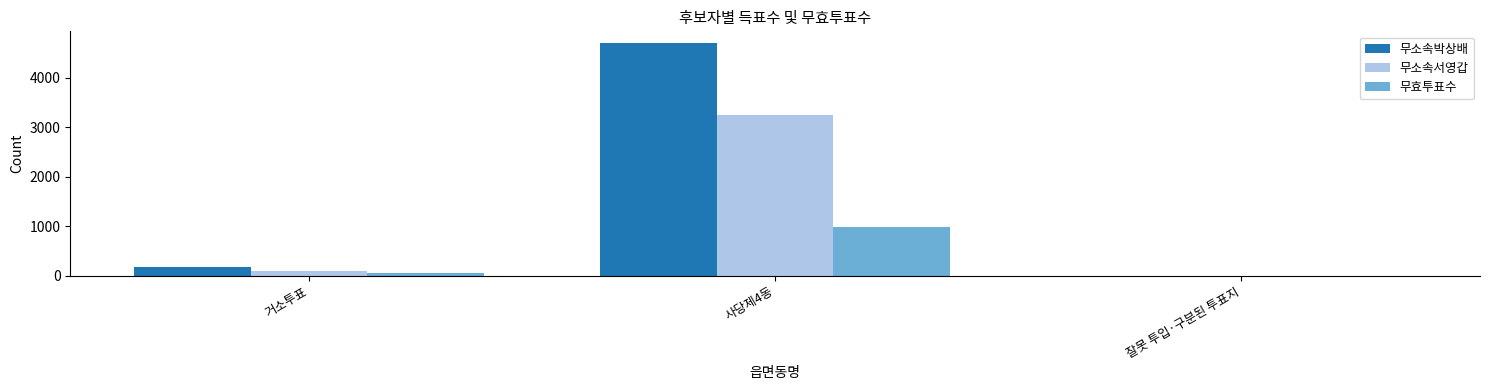

Between 사당제4동 and 잘못 투입·구분된 투표지, which series saw the biggest shift?

무소속박상배